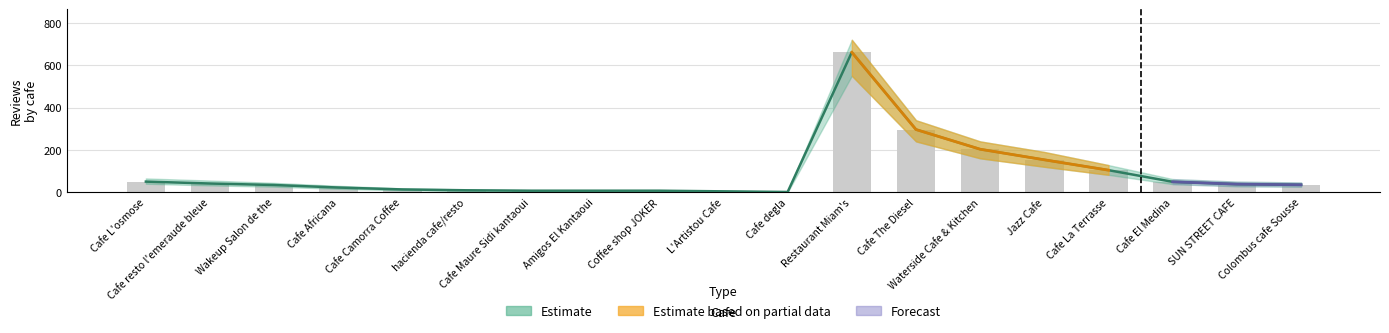

What is the sum of all values?

1734